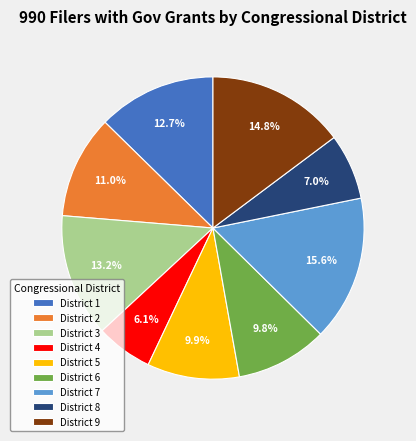

Which has a higher value, District 2 or District 4?

District 2